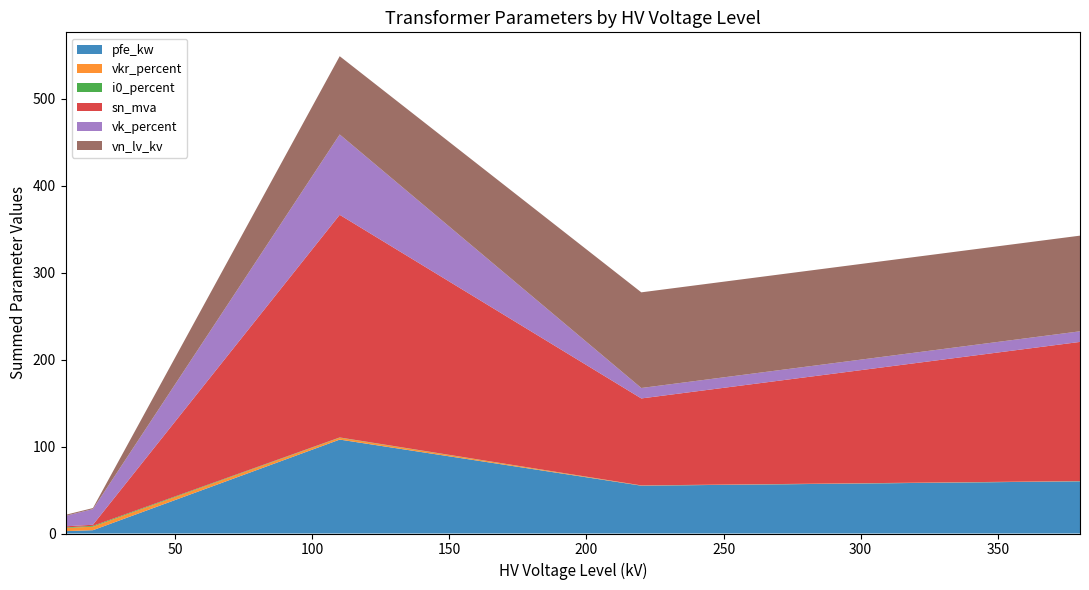

What is the maximum value for pfe_kw?

108.0